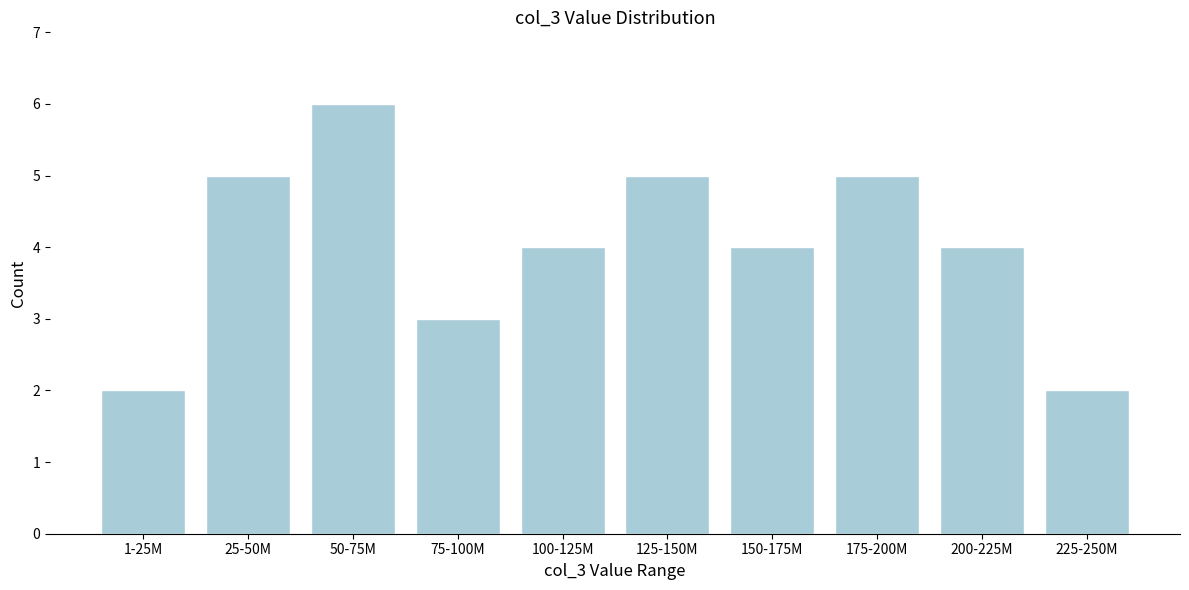

Reading left to right, extract all data points from this chart.

2	5	6	3	4	5	4	5	4	2